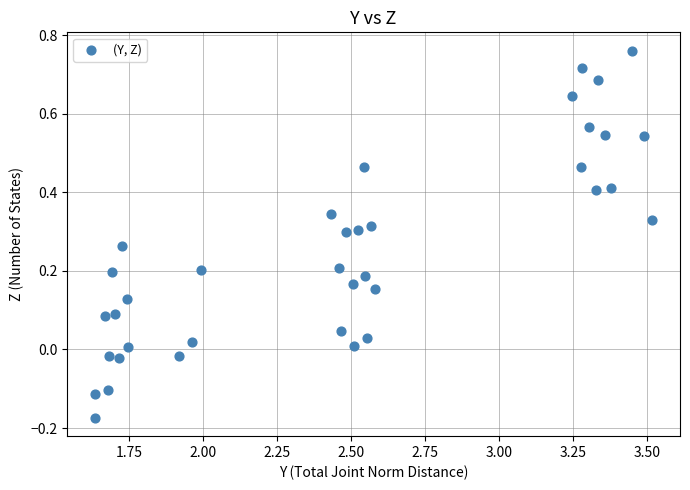

What is the range of X values (max minus min)?

1.9